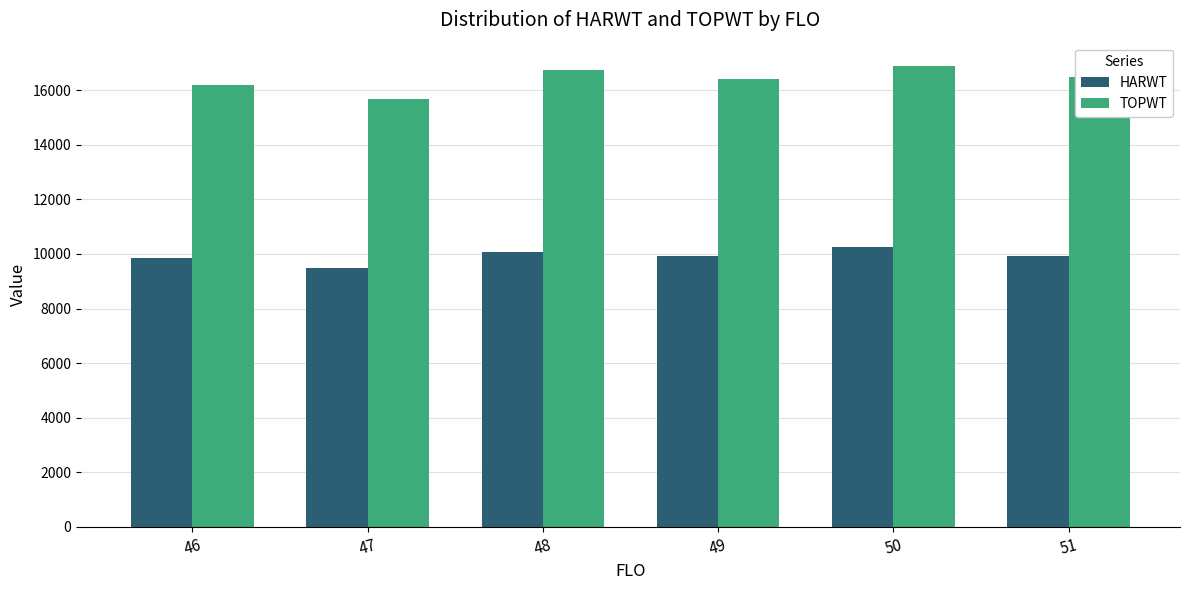

How many data points in HARWT are above 9921?

3